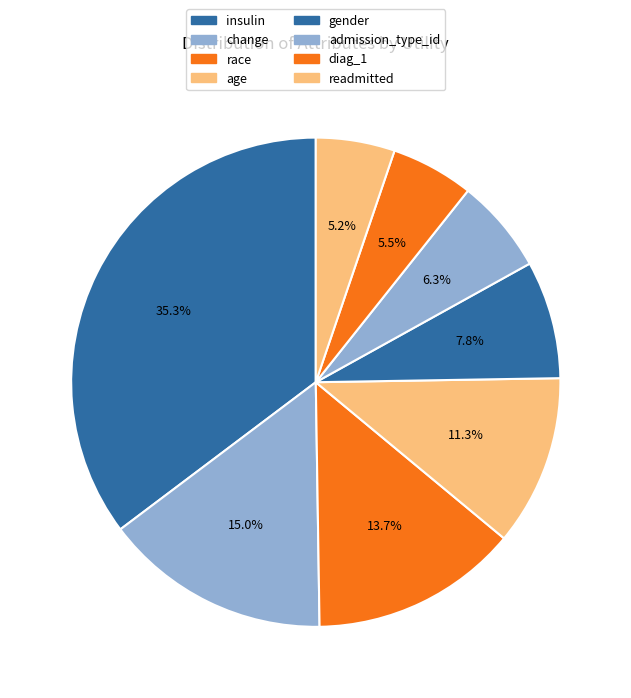

What is the smallest slice in the pie chart?

readmitted